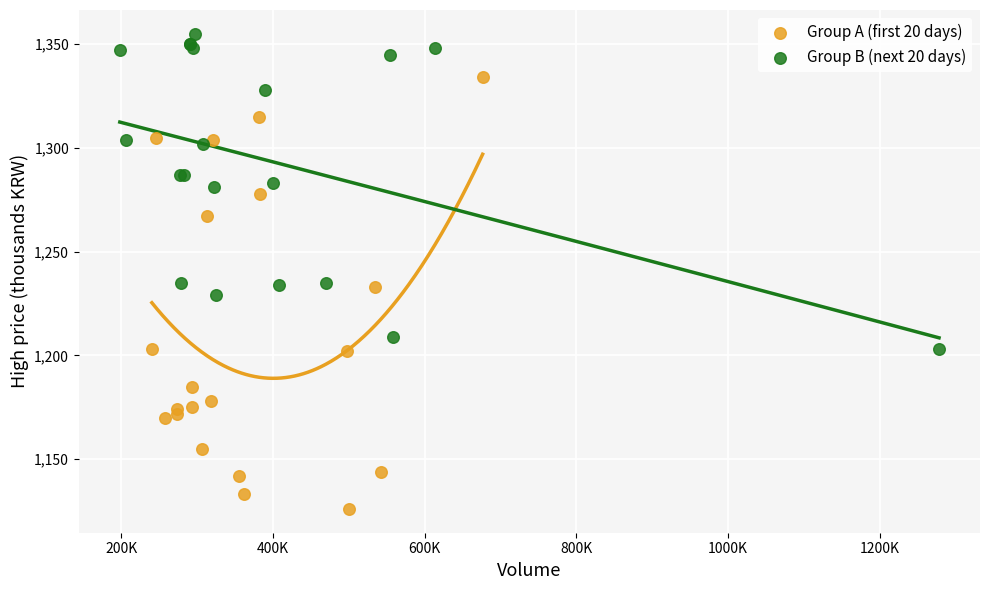

Which series reaches the maximum Y coordinate?

Group B (next 20 days)